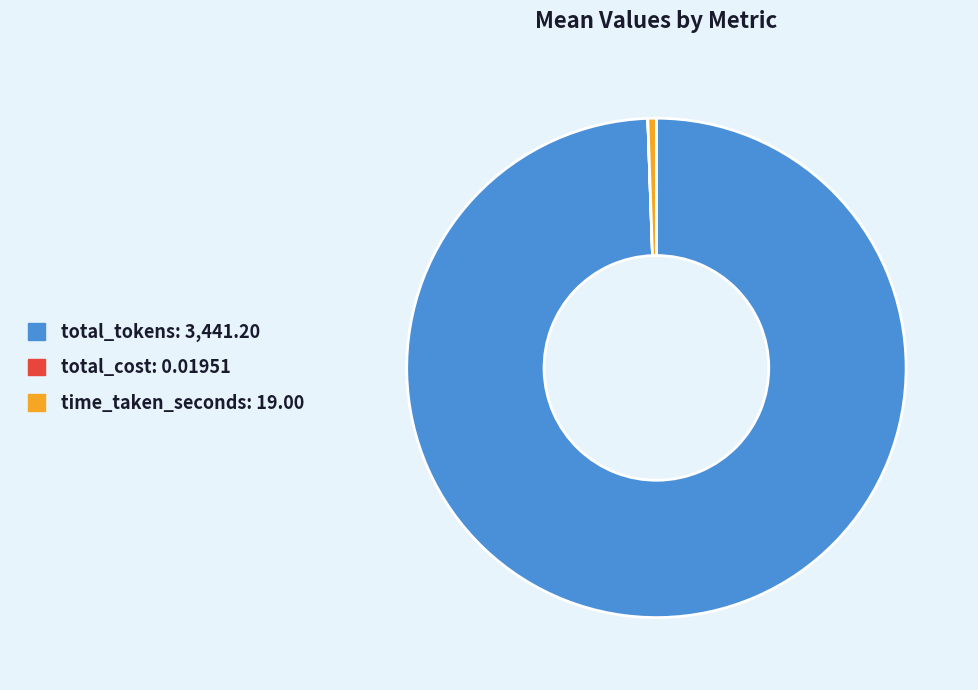

What is the largest slice in the pie chart?

total_tokens